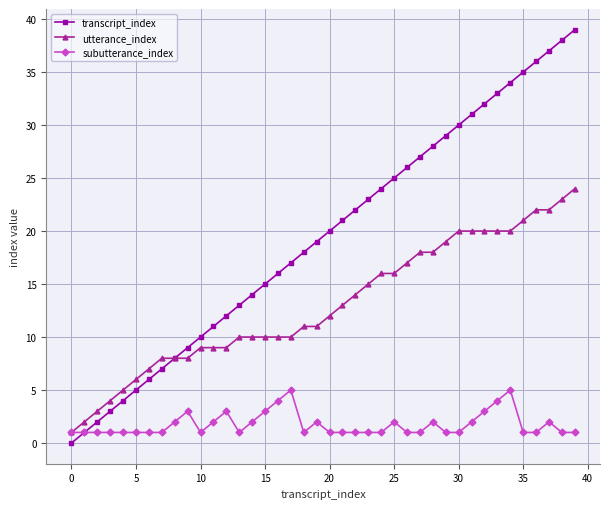

How many values in the transcript_index series are below 20?

20